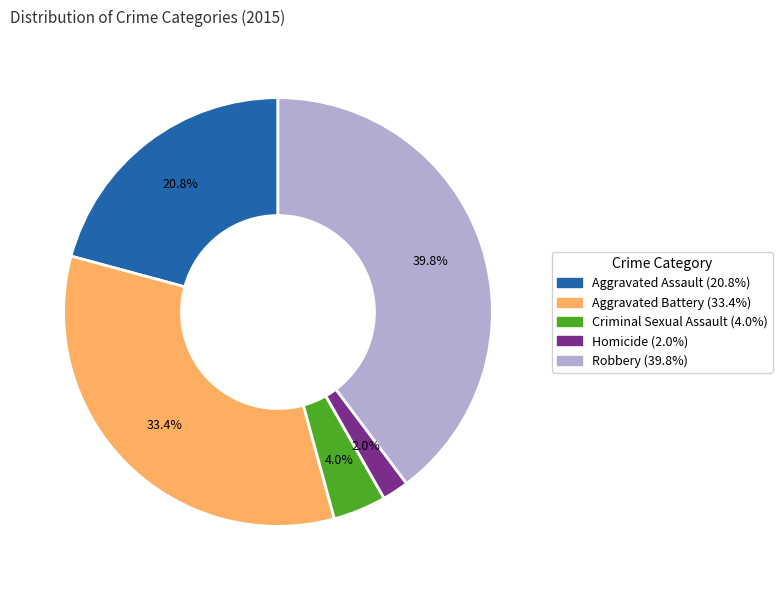

To the nearest percent, what percentage of the pie is Criminal Sexual Assault?

4%